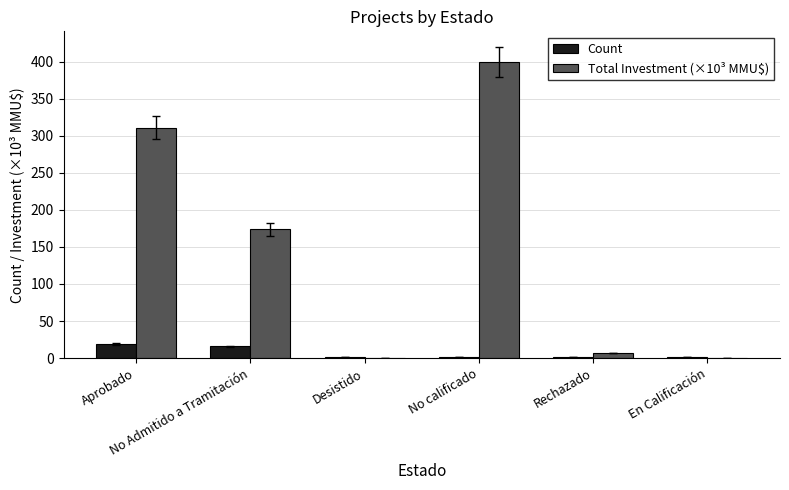

What is the sum of all Total Investment (×10³ MMU$) values?

891.4